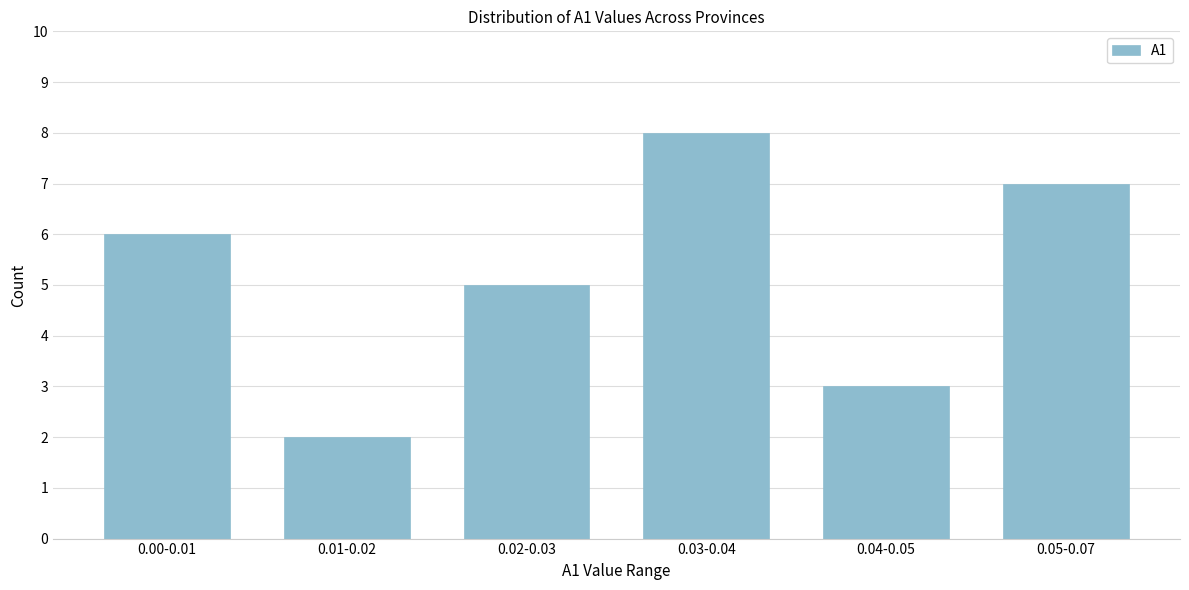

Reading right to left, extract all data points from this chart.

0.05-0.07=7	0.04-0.05=3	0.03-0.04=8	0.02-0.03=5	0.01-0.02=2	0.00-0.01=6